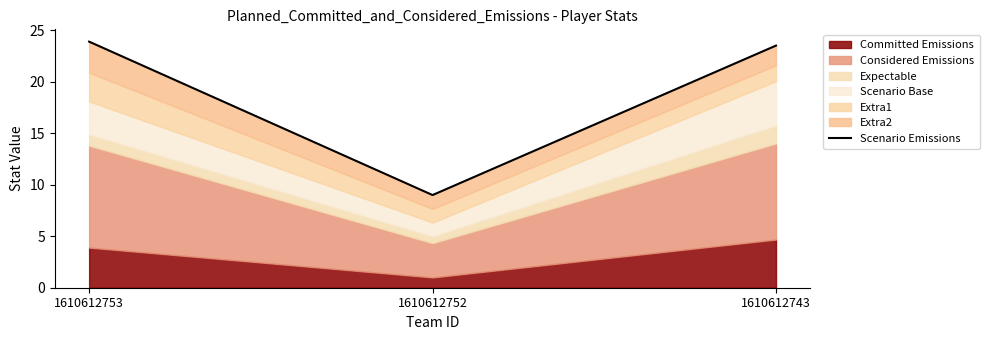

List the labels in order of value, largest first.

1610612753, 1610612743, 1610612752